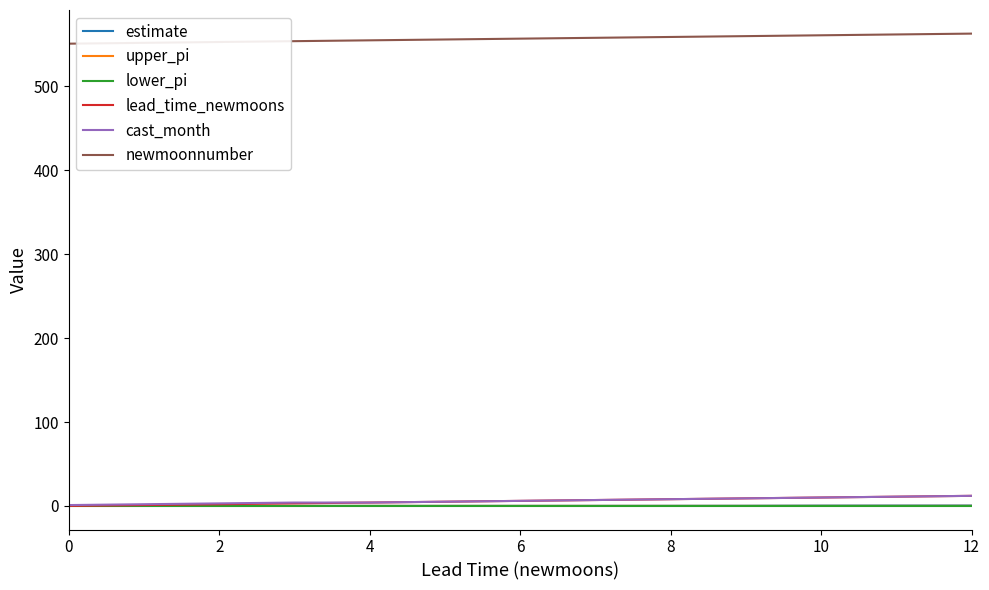

True or false: upper_pi and newmoonnumber cross at least once.

False